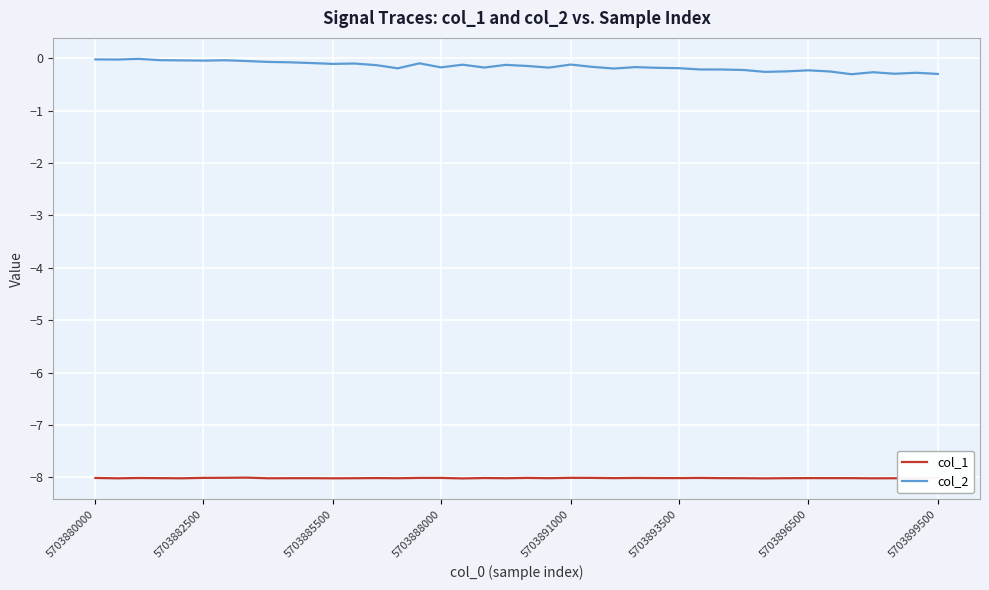

Rank the series by their average value, from highest to lowest.

col_2, col_1